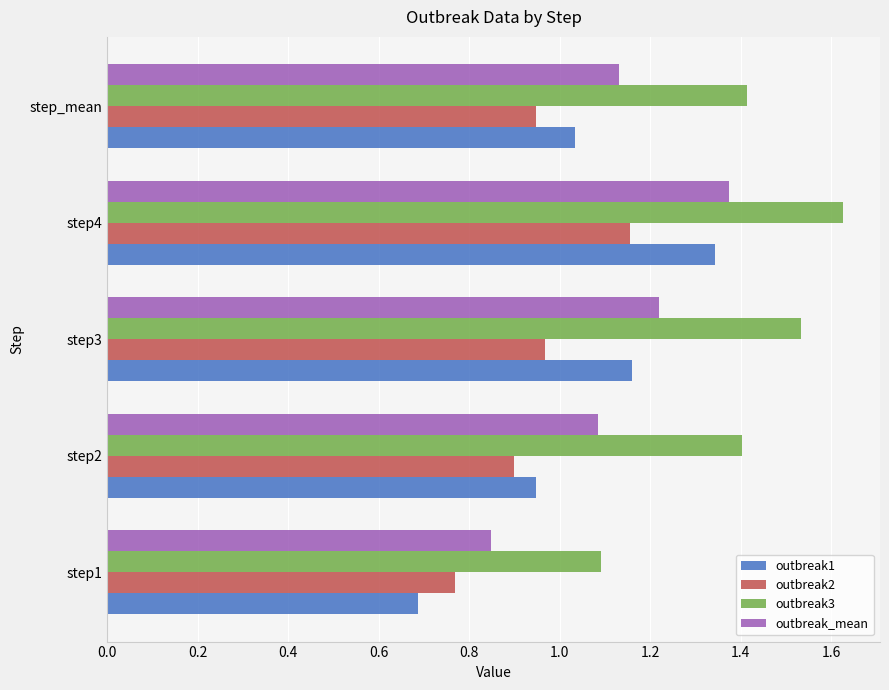

What are all the series names shown in the legend?

outbreak1, outbreak2, outbreak3, outbreak_mean